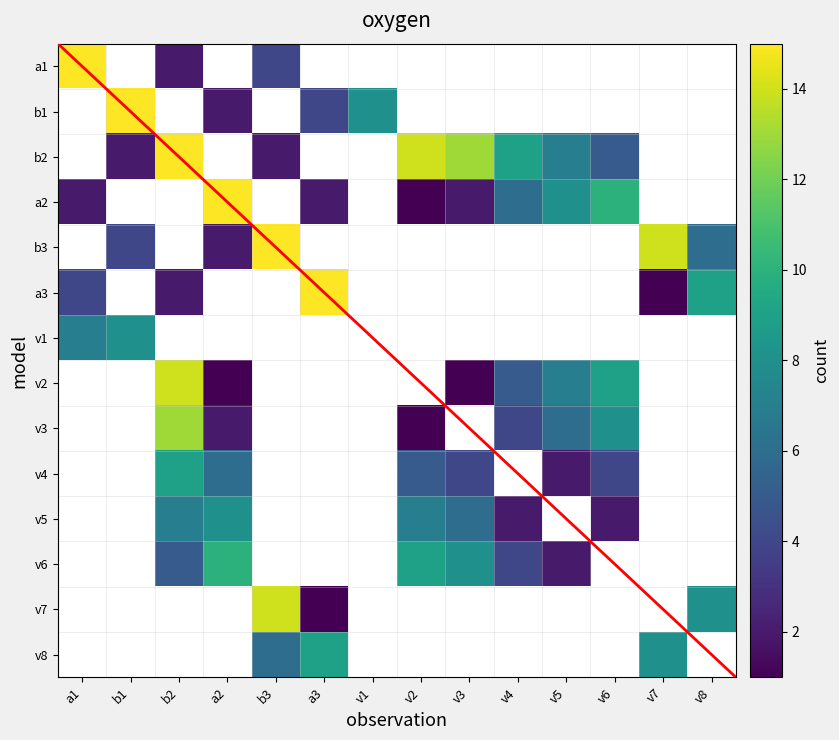

Count the number of categories in the chart.

14